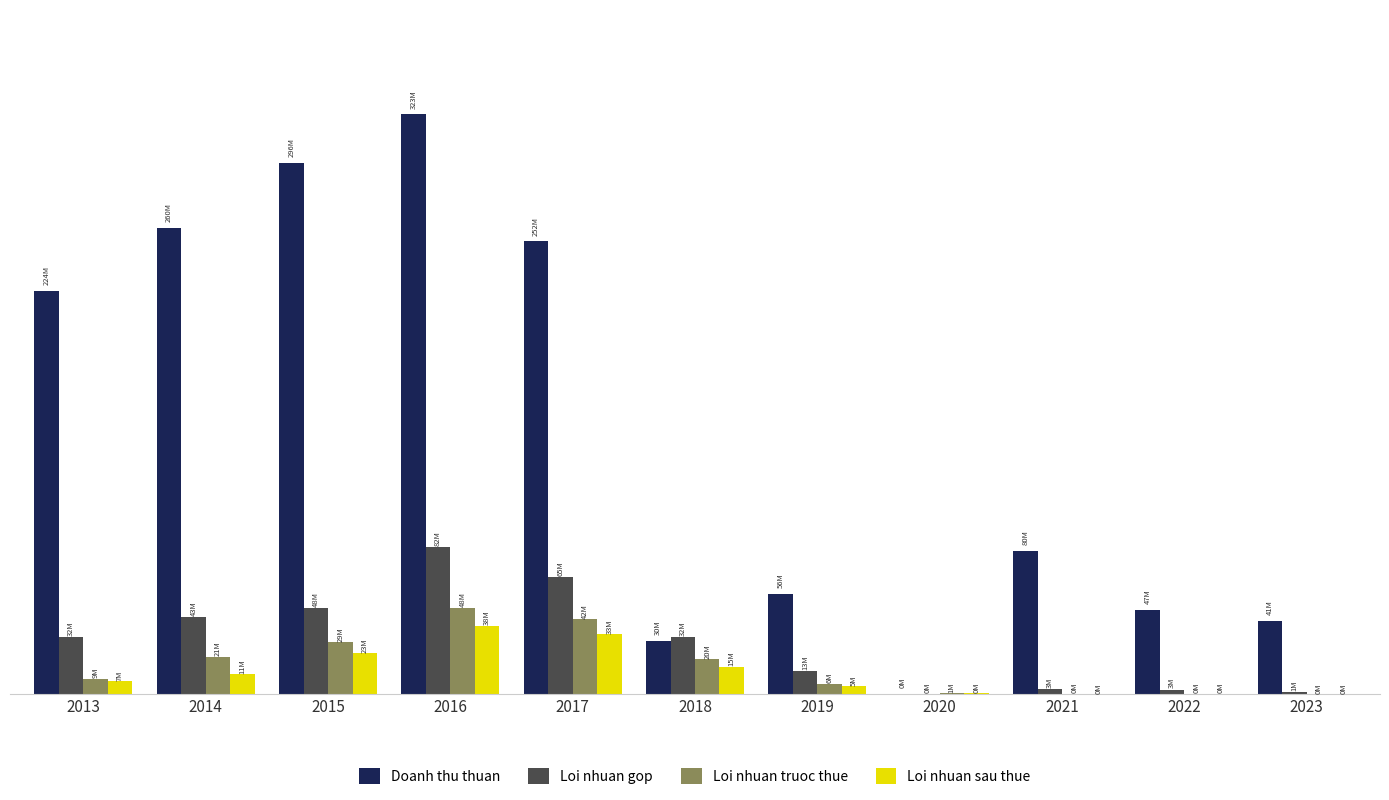

Reading left to right, list all the values displayed in this chart.

Doanh thu thuan: 2013=224441804	2014=259596346	2015=295692348	2016=322810055	2017=252092856	2018=29900757	2019=55849293	2020=419498	2021=79801827	2022=47142017	2023=40896771
Loi nhuan gop: 2013=31673578	2014=42860861	2015=48063675	2016=81997013	2017=65148841	2018=31685634	2019=12852910	2020=214300	2021=2732280	2022=2637242	2023=1155514
Loi nhuan truoc thue: 2013=8562255	2014=20915534	2015=28988789	2016=48010951	2017=41670848	2018=19501348	2019=5747066	2020=570155	2021=185299	2022=352658	2023=66833
Loi nhuan sau thue: 2013=7192529	2014=11107927	2015=22688640	2016=38071632	2017=33273538	2018=15387818	2019=4580547	2020=478994	2021=134723	2022=268611	2023=28645